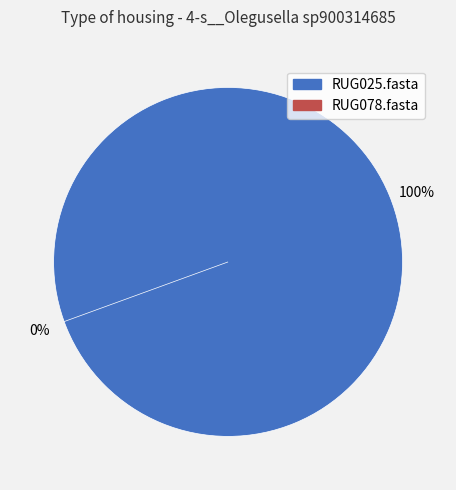

Which category has the smallest portion of the pie?

RUG078.fasta